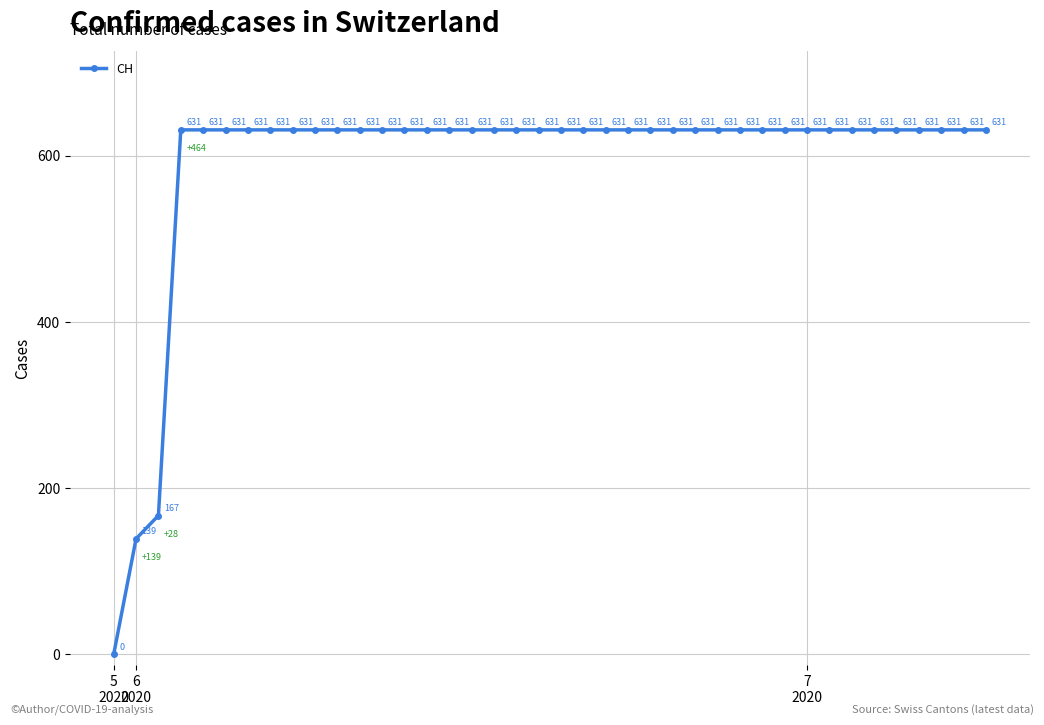

What is the average value?

591